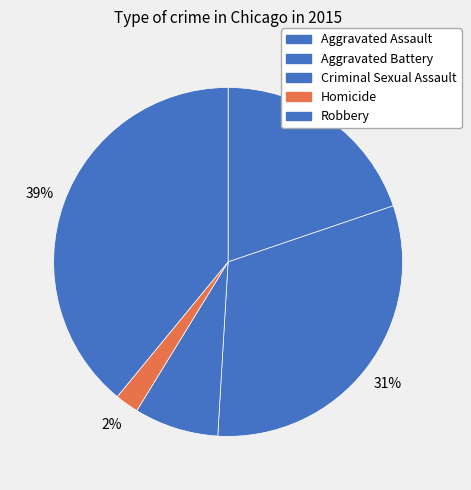

Count the number of slices in the pie.

5